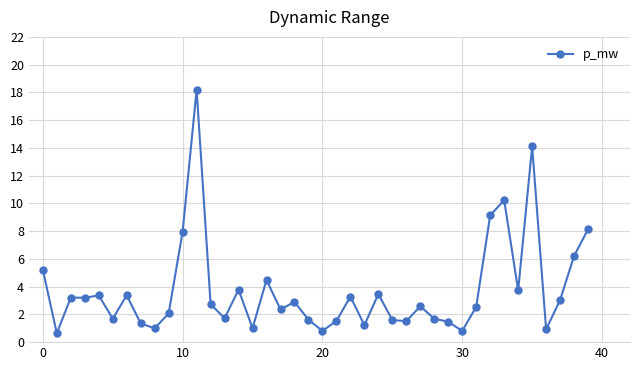

What is the difference between the maximum and minimum values?

17.6